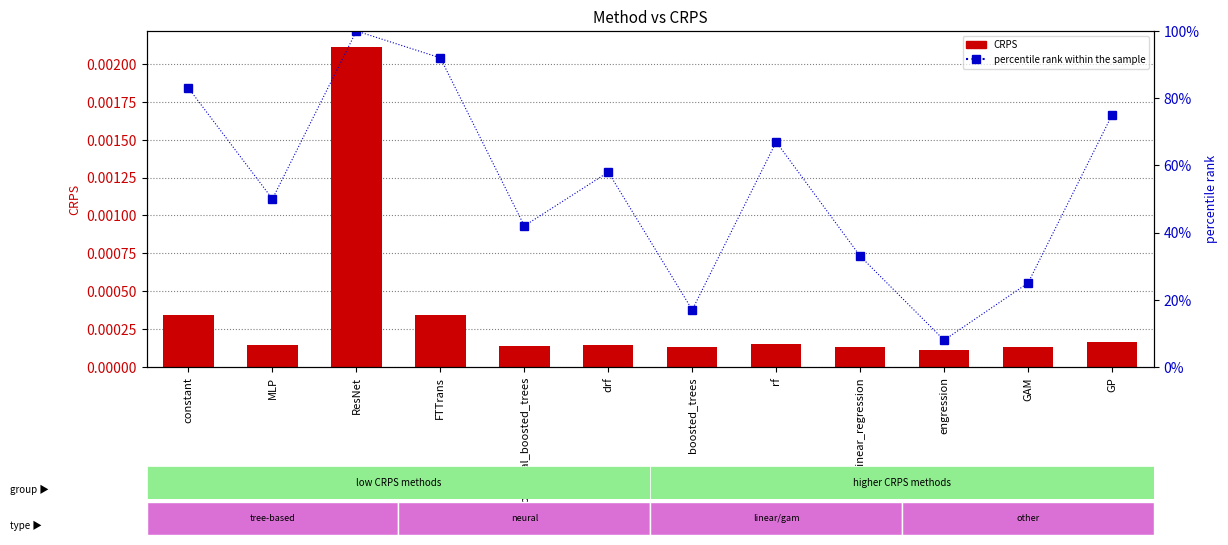

Which series has the largest total across all categories?

percentile rank within the sample